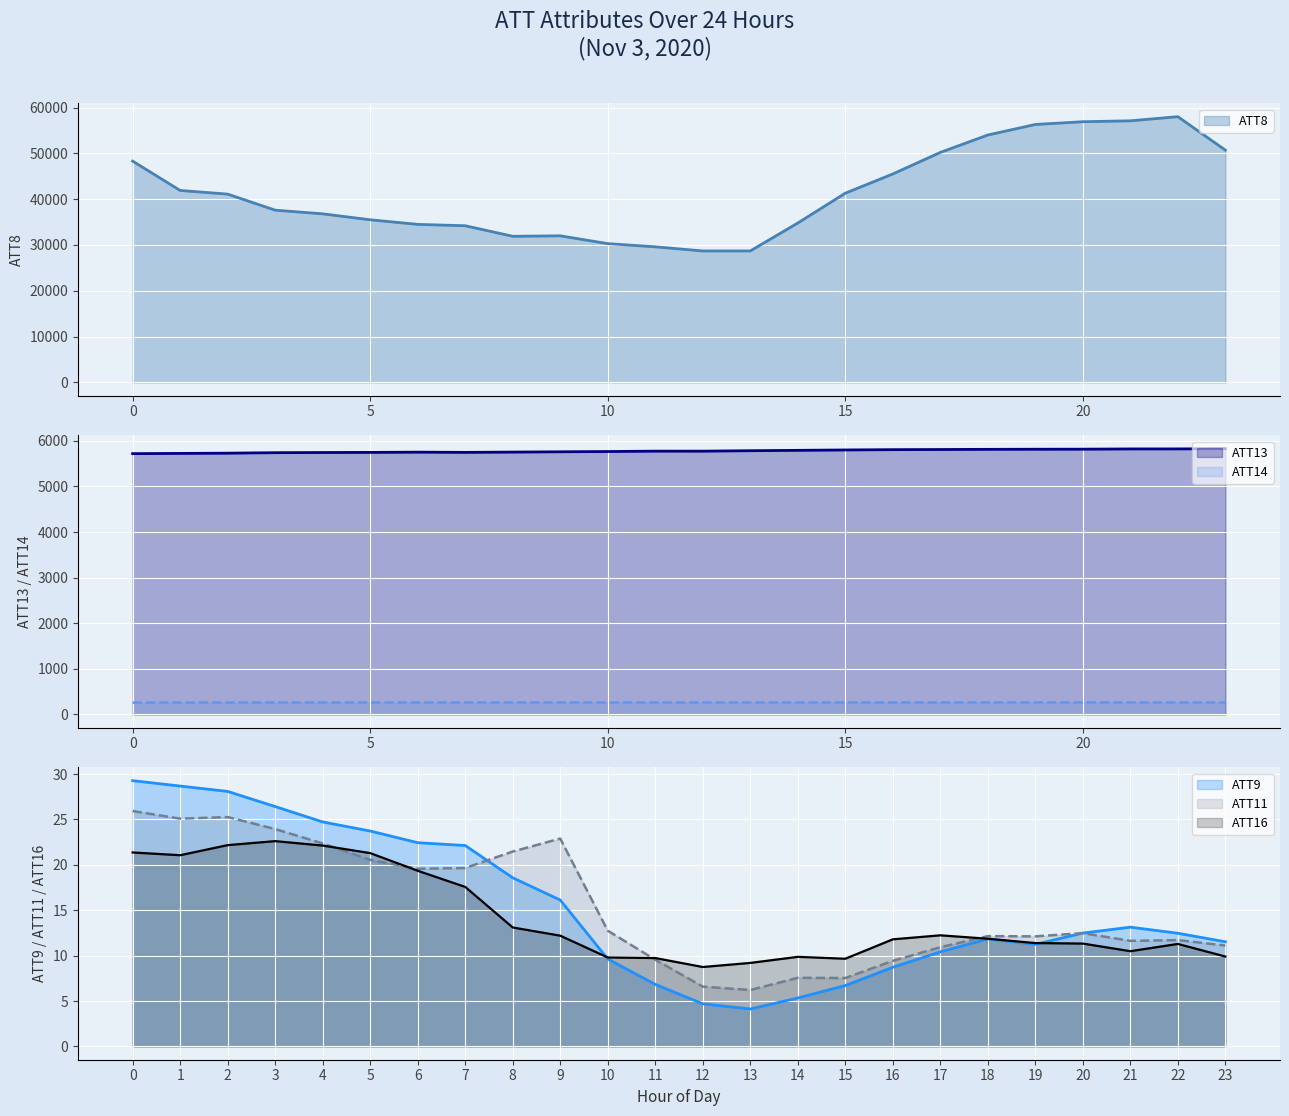

In ATT8, how many points are higher than both neighbors (excluding endpoints)?

2